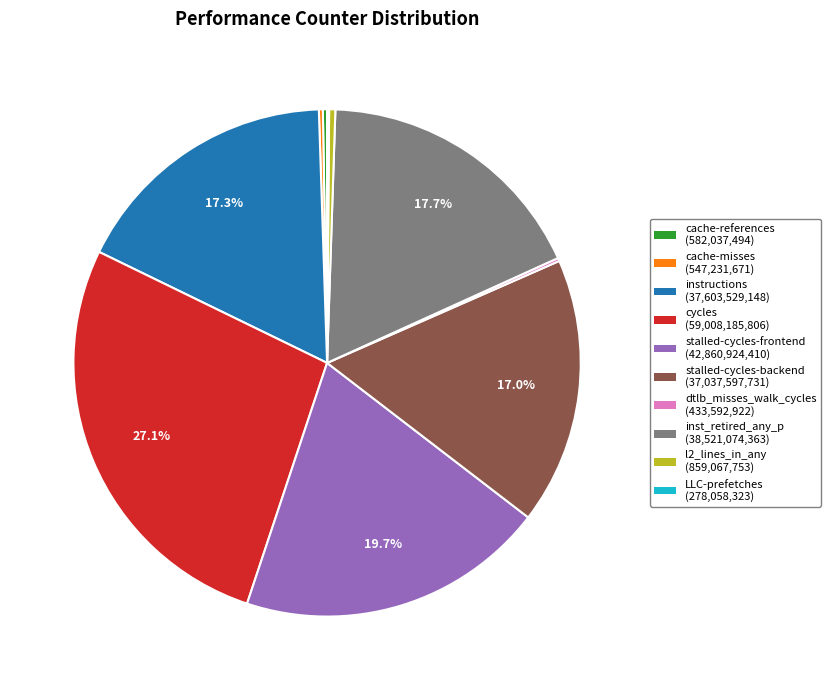

What percentage do instructions (37,603,529,148) and stalled-cycles-frontend (42,860,924,410) together represent?

37.0%